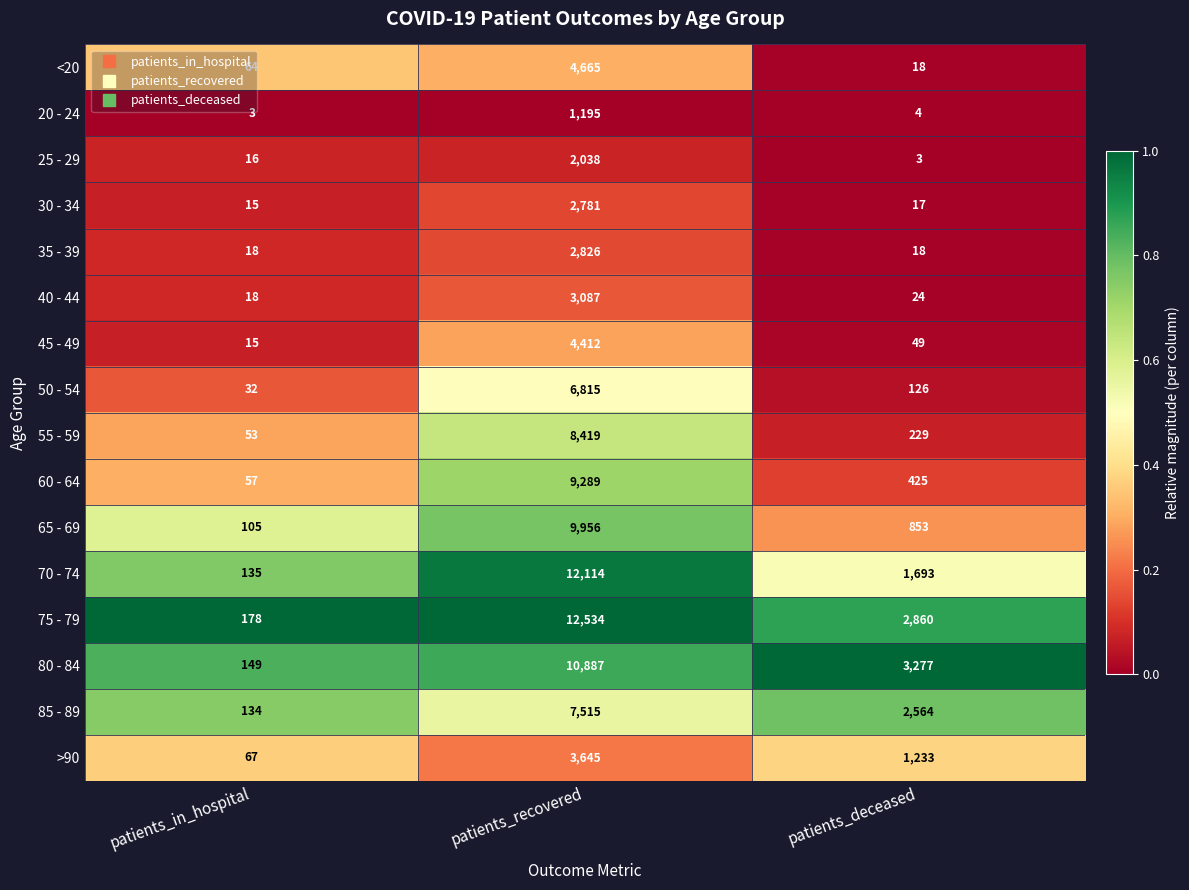

What is the difference between the maximum and minimum values in the 45 - 49 series?

4397